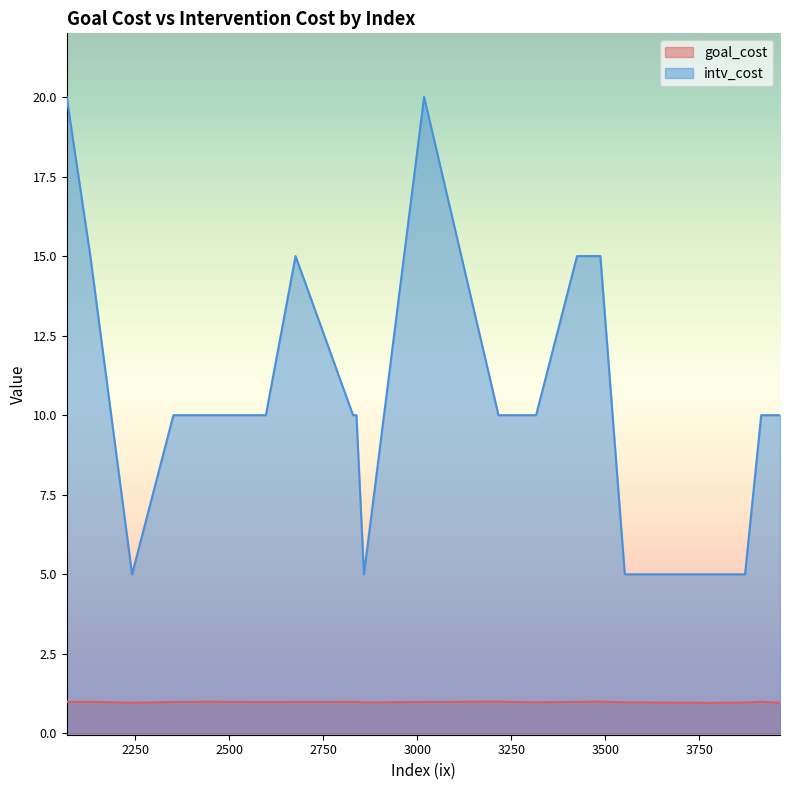

What is the difference between the maximum and minimum values in the intv_cost series?

15.0